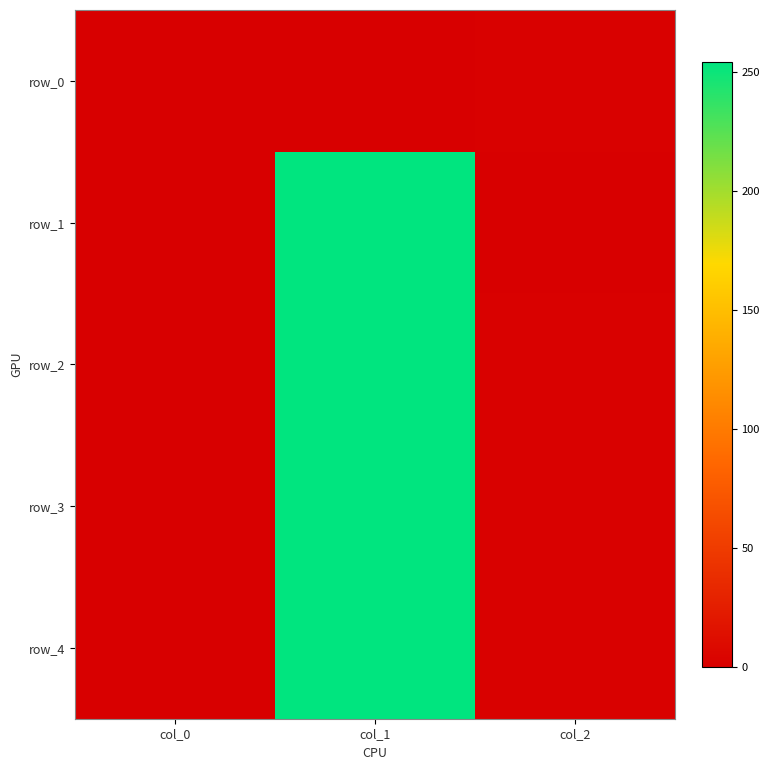

Where is row_1 nearest to the value 127?

col_0